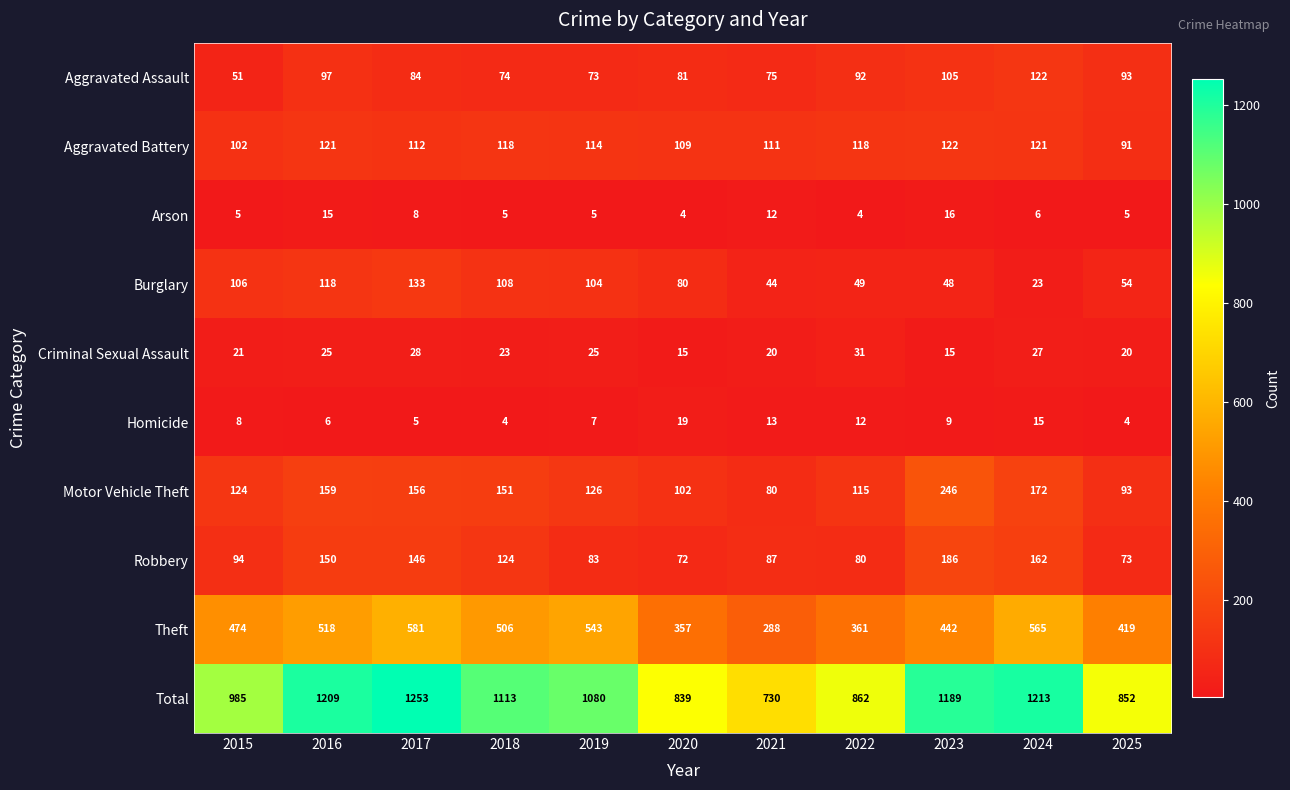

Between 2019 and 2021, which series saw the biggest shift?

Total